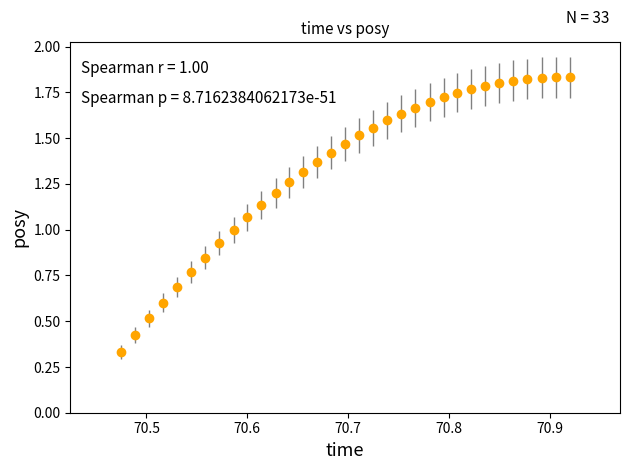

What is the sum of all values?

44.0